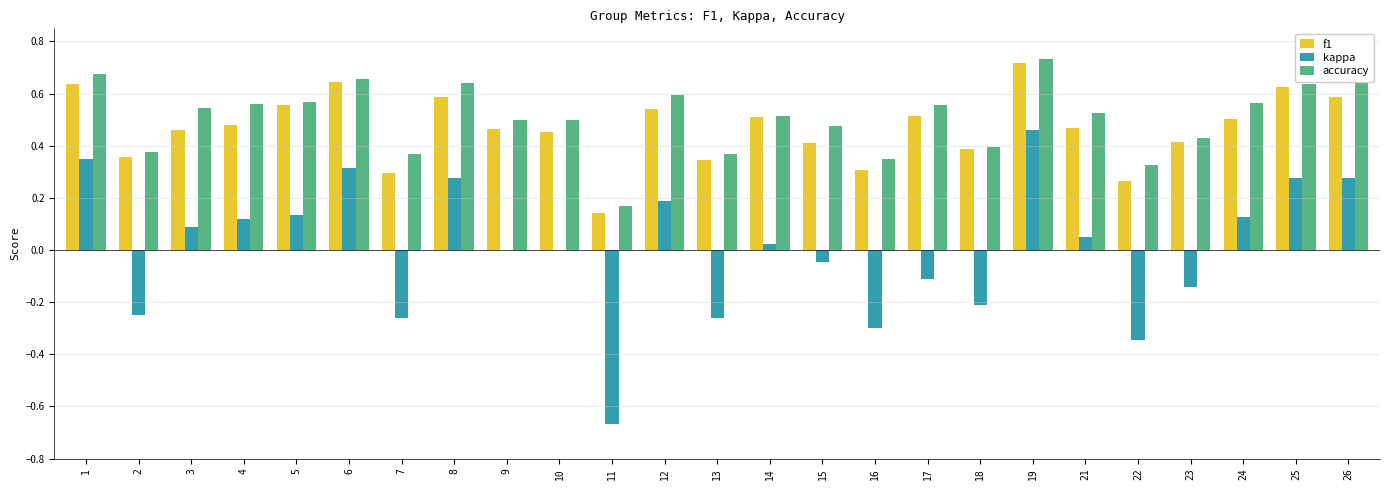

What is the sum of the f1 values at 23 and 13?

0.8